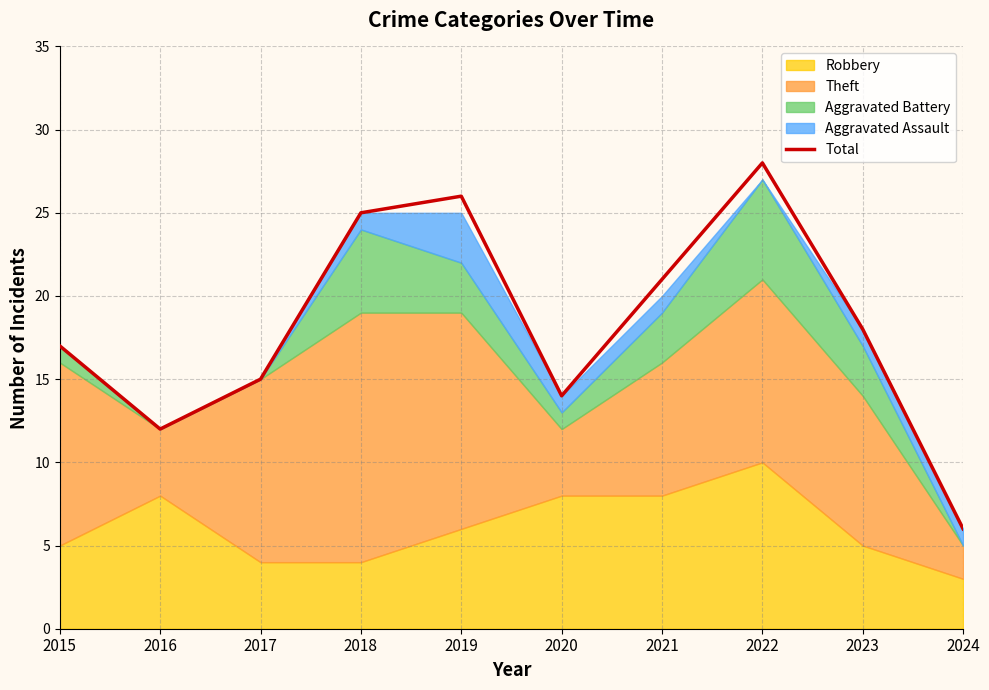

Which category has the lowest value across all series?

2024